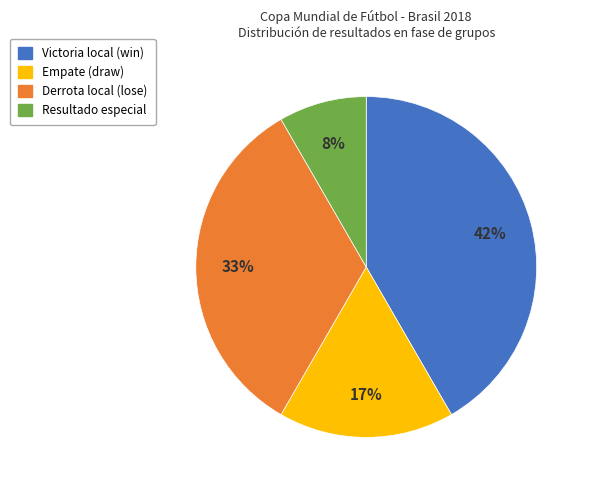

Does Victoria local (win) represent more than half of the total?

No